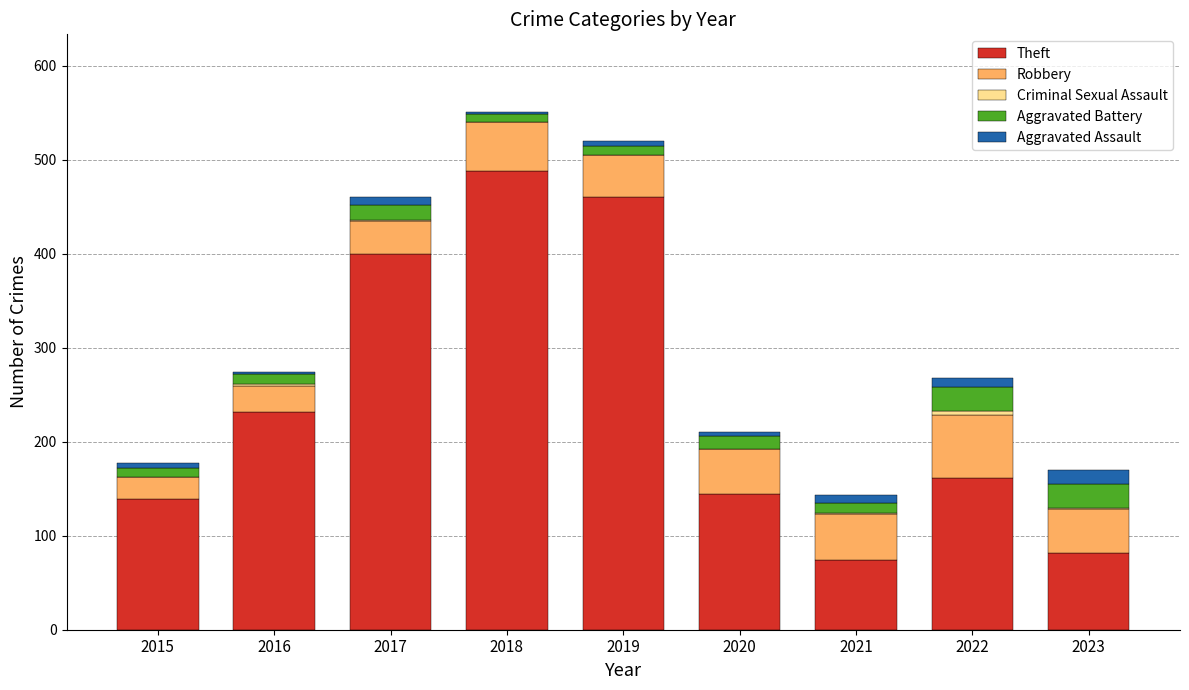

What is the maximum value for Theft?

488